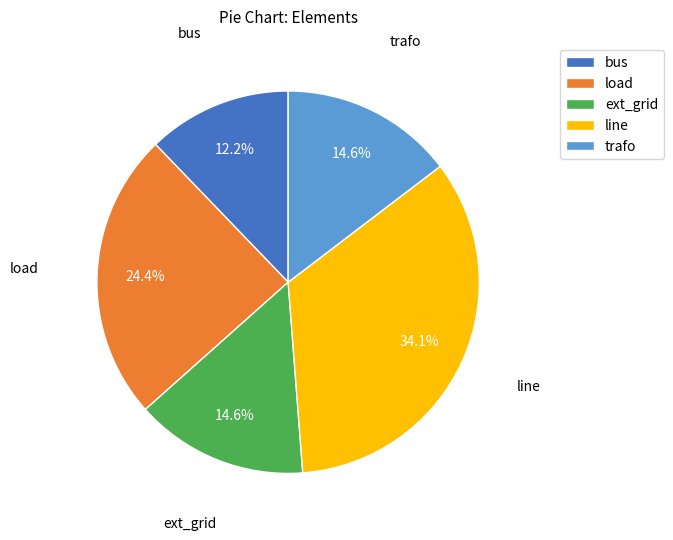

To the nearest percent, what is the difference between the largest and smallest slice percentages?

22%